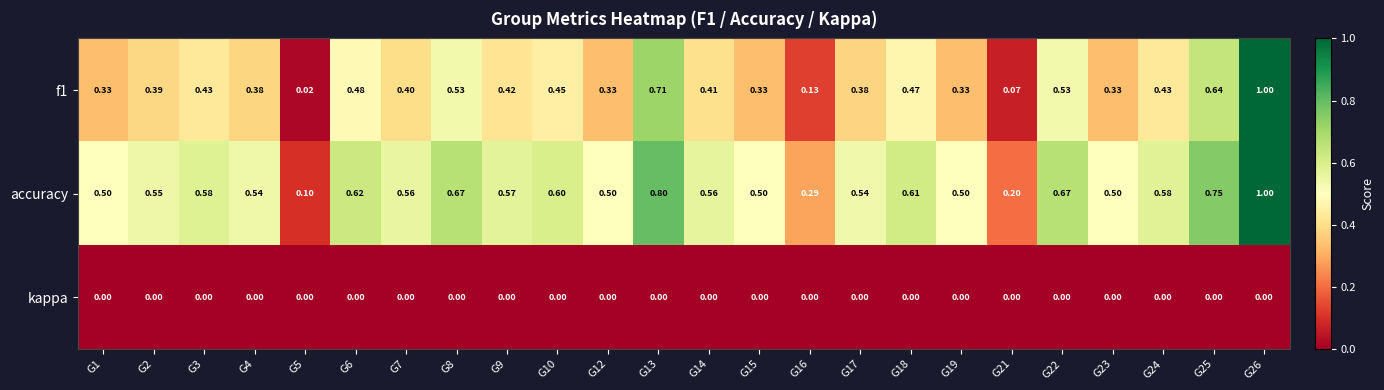

Which series changed the most between G12 and G16?

accuracy